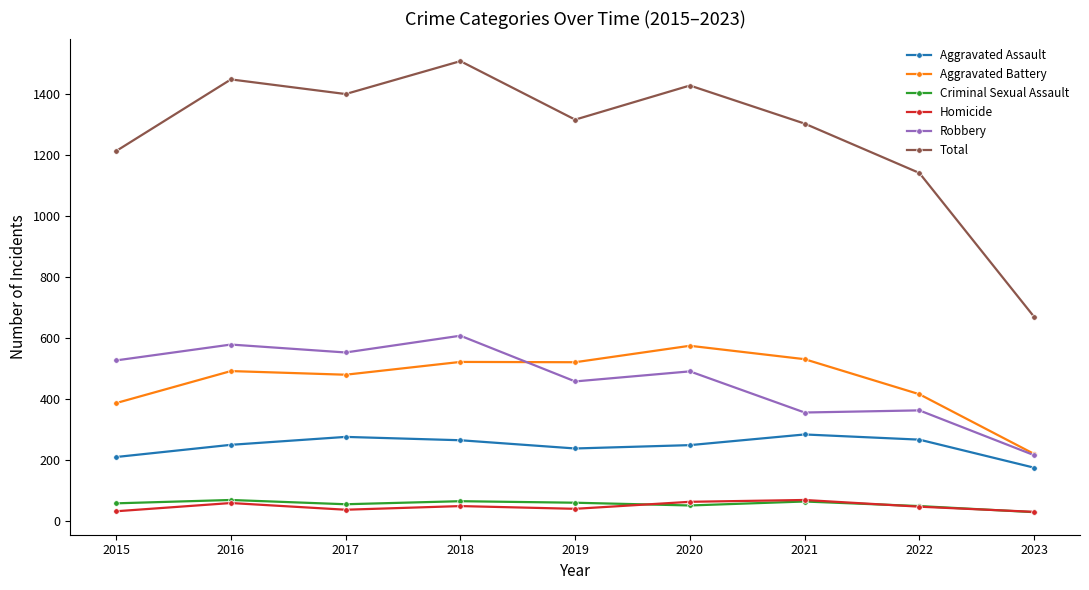

True or false: Homicide has a value of 69 at 2021.

True